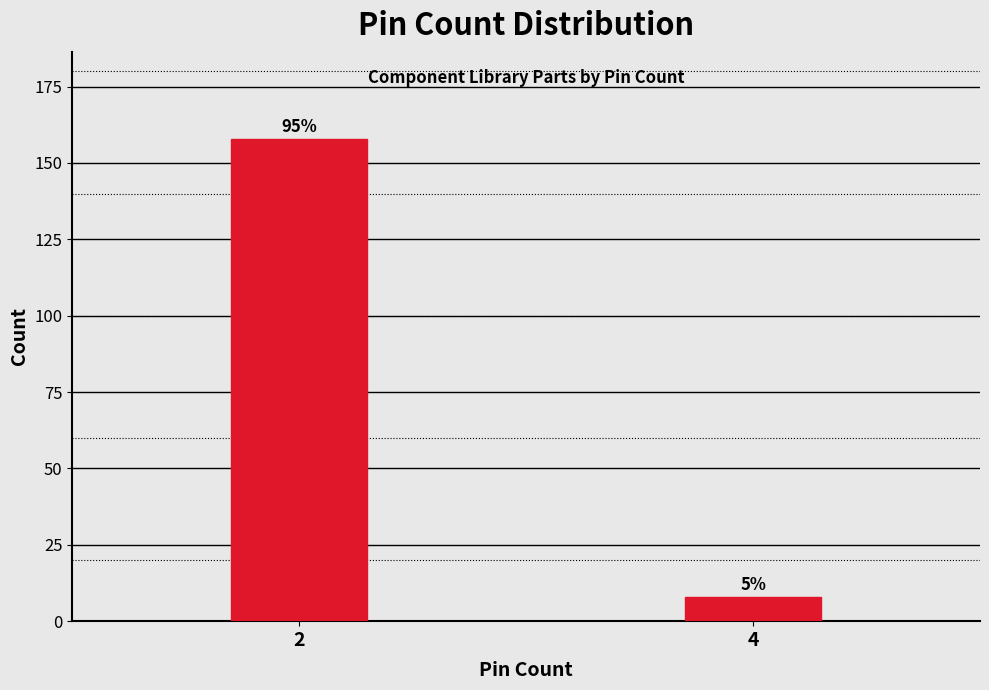

Does the chart contain any negative values?

No